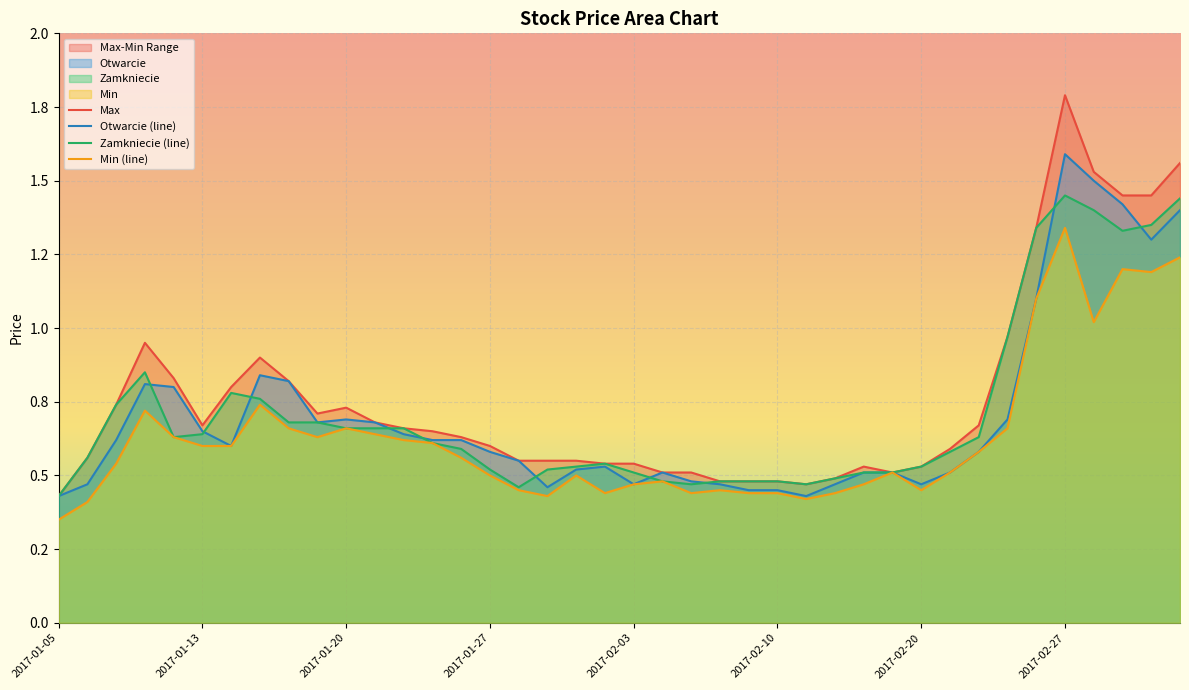

What is the approximate value of Zamkniecie at 2017-03-03?

1.4